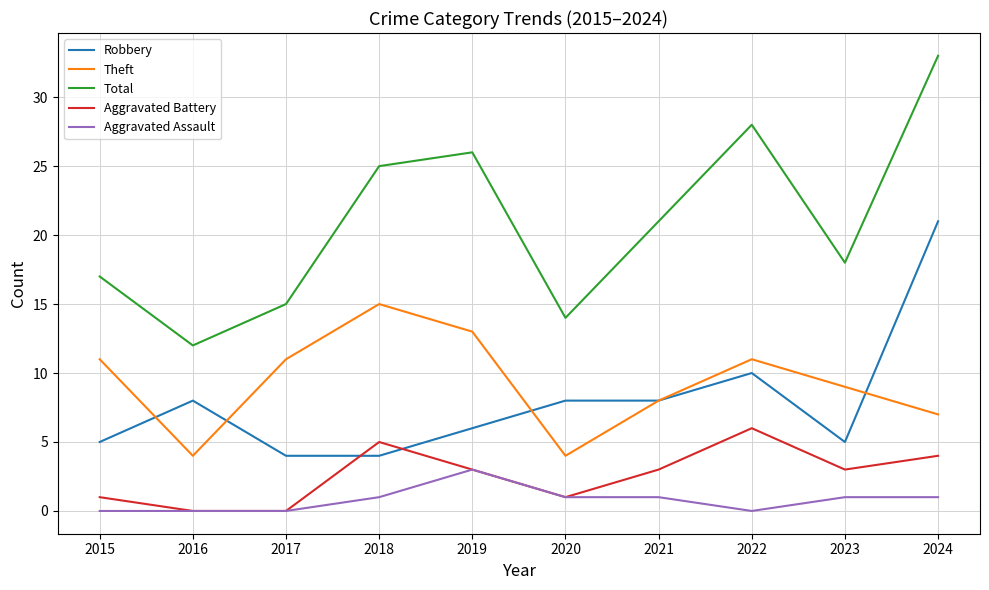

What are all the series names shown in the legend?

Robbery, Theft, Total, Aggravated Battery, Aggravated Assault